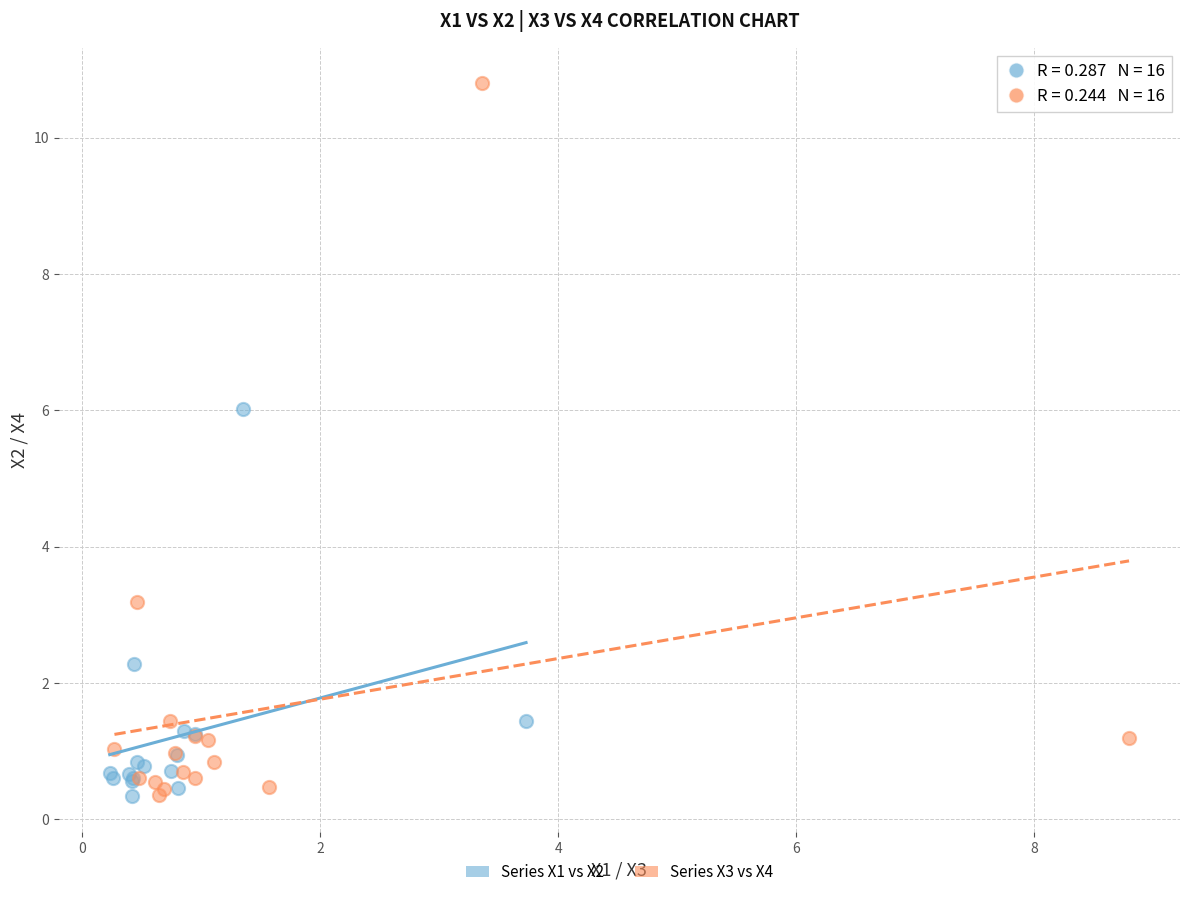

Which series has the widest spread of Y values?

Series X3 vs X4